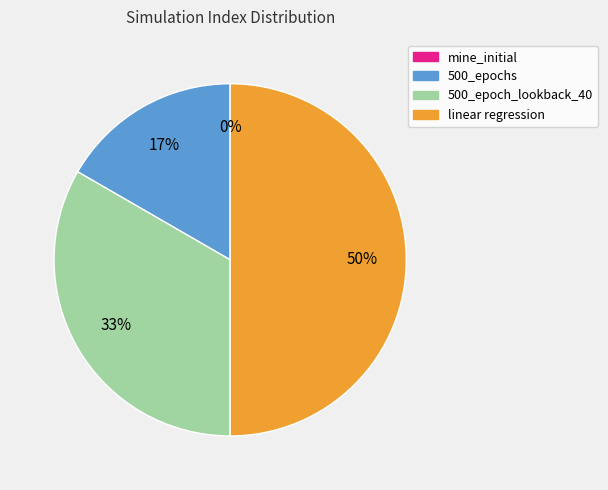

What percentage do linear regression and mine_initial together represent?

50.0%